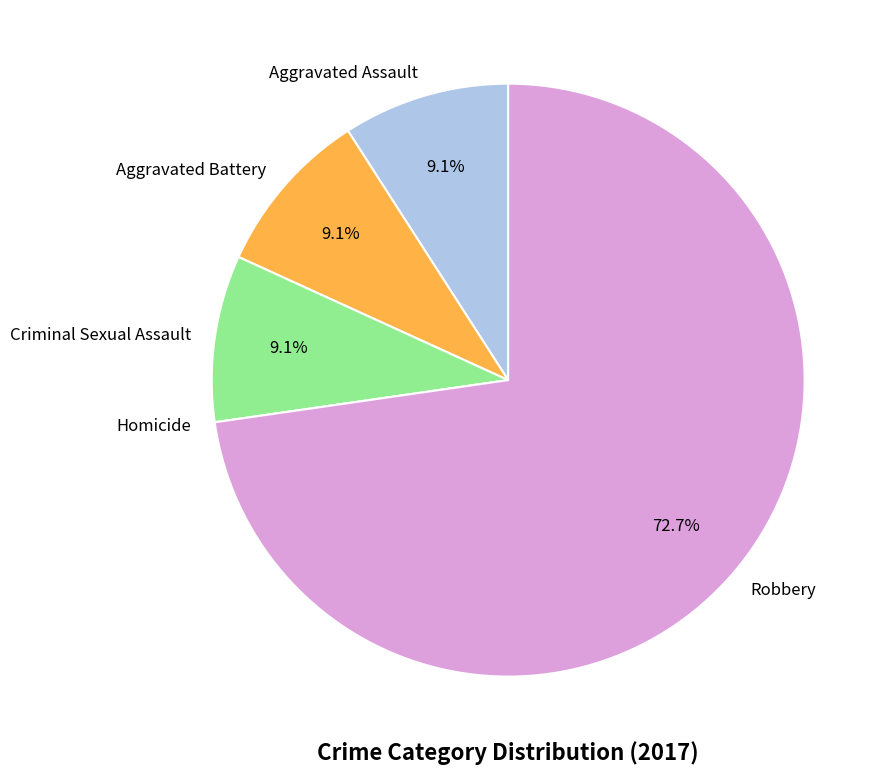

What is the largest slice in the pie chart?

Robbery